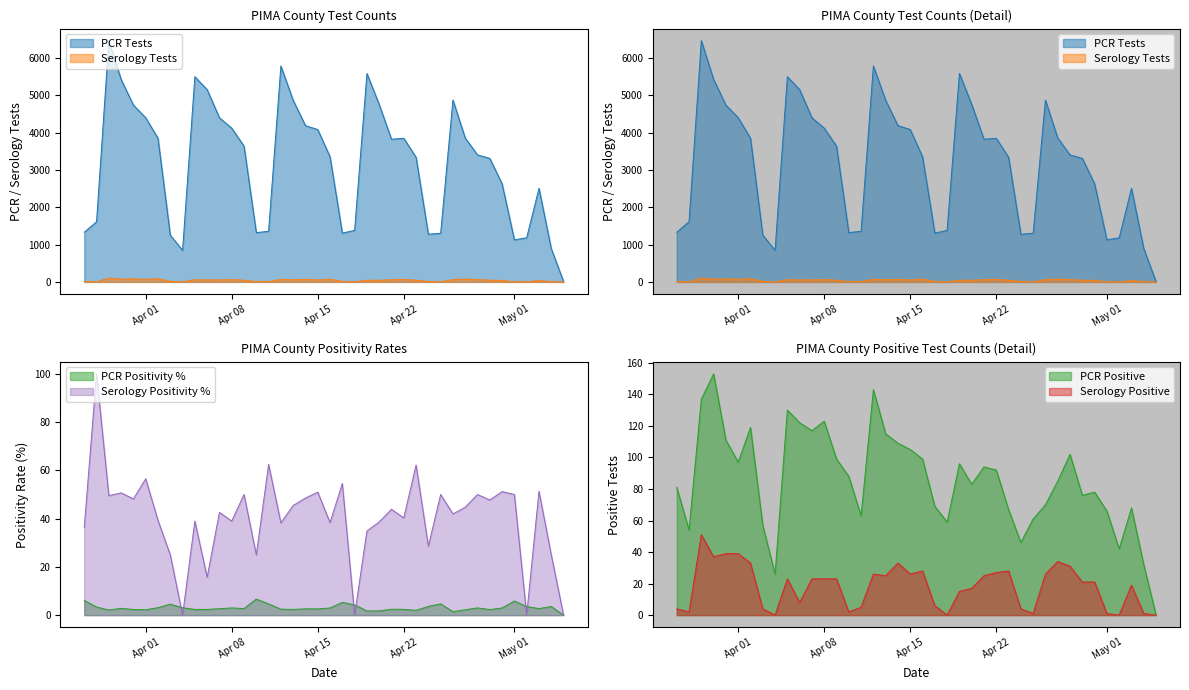

True or false: ser_pos_tests and pcr_pos_tests intersect in this chart.

False